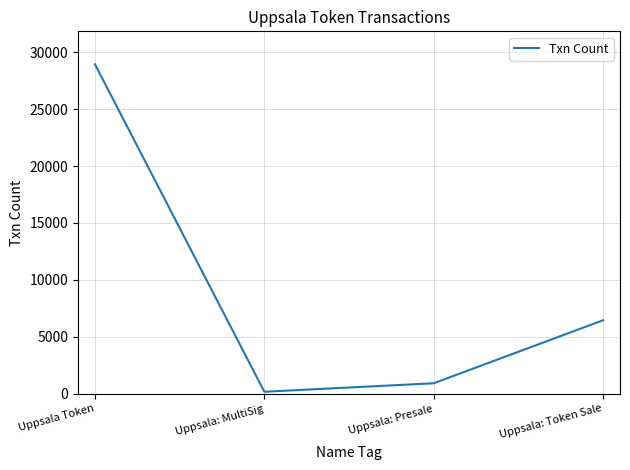

What value does the data have at Uppsala: Presale?

919